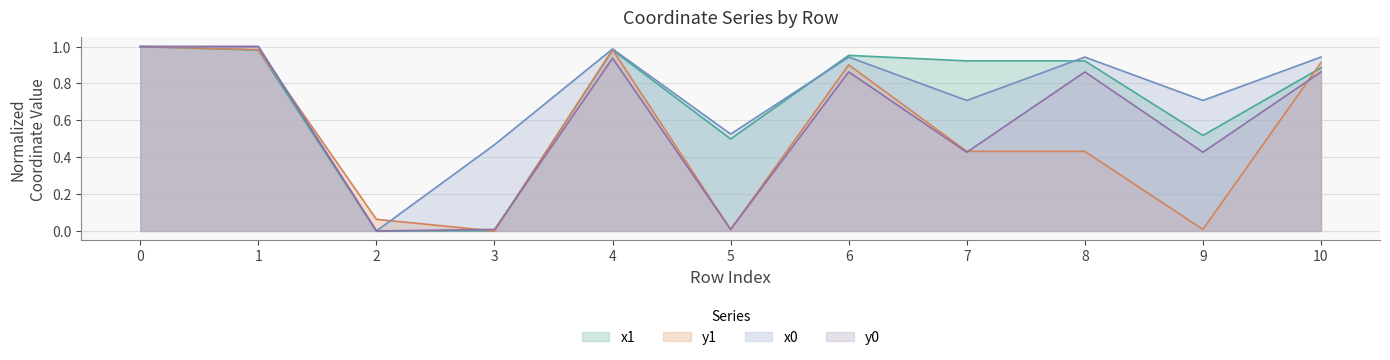

What is the sum of the x1 values at 9 and 5?

1.0